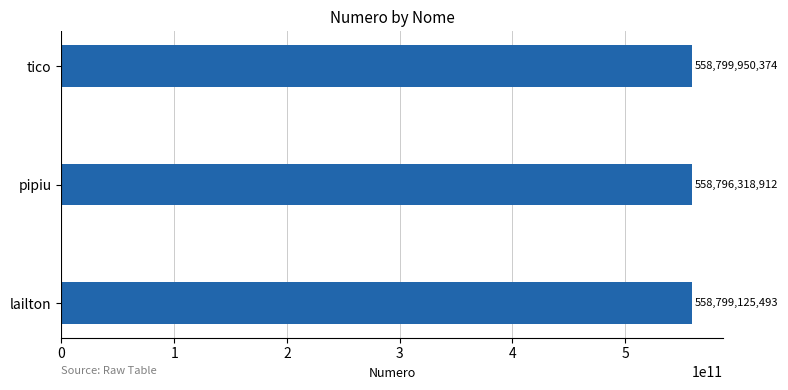

Between pipiu and lailton, which is larger?

lailton